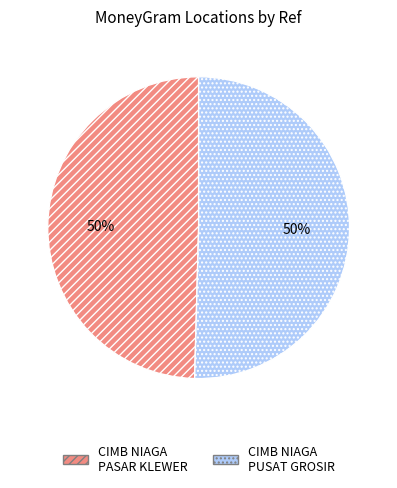

What is the ratio of the value at CIMB NIAGA PASAR KLEWER to the value at CIMB NIAGA PUSAT GROSIR?

1.0